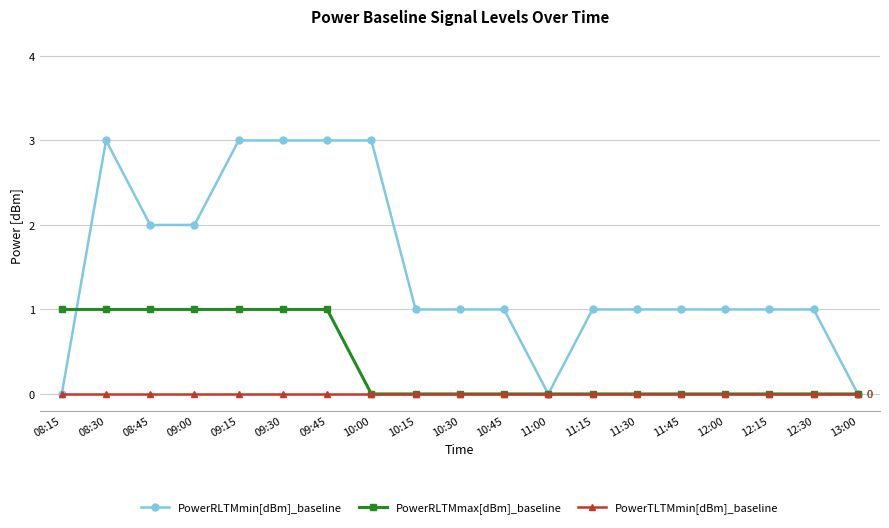

Reading right to left, what are all the values shown in this chart?

PowerRLTMmin[dBm]_baseline: 0	1	1	1	1	1	1	0	1	1	1	3	3	3	3	2	2	3	0
PowerRLTMmax[dBm]_baseline: 0	0	0	0	0	0	0	0	0	0	0	0	1	1	1	1	1	1	1
PowerTLTMmin[dBm]_baseline: 0	0	0	0	0	0	0	0	0	0	0	0	0	0	0	0	0	0	0